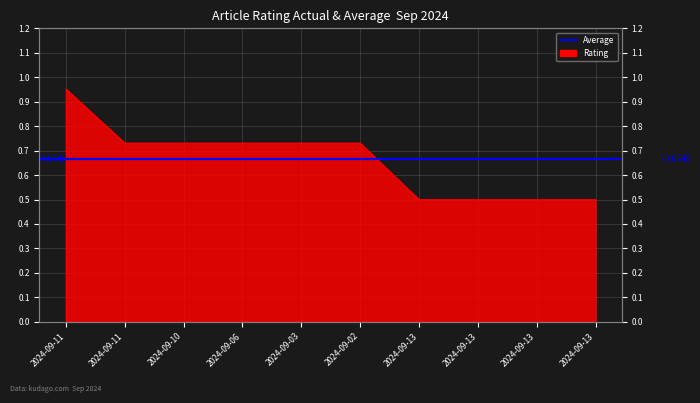

Does the chart display data point markers on the line(s)?

No